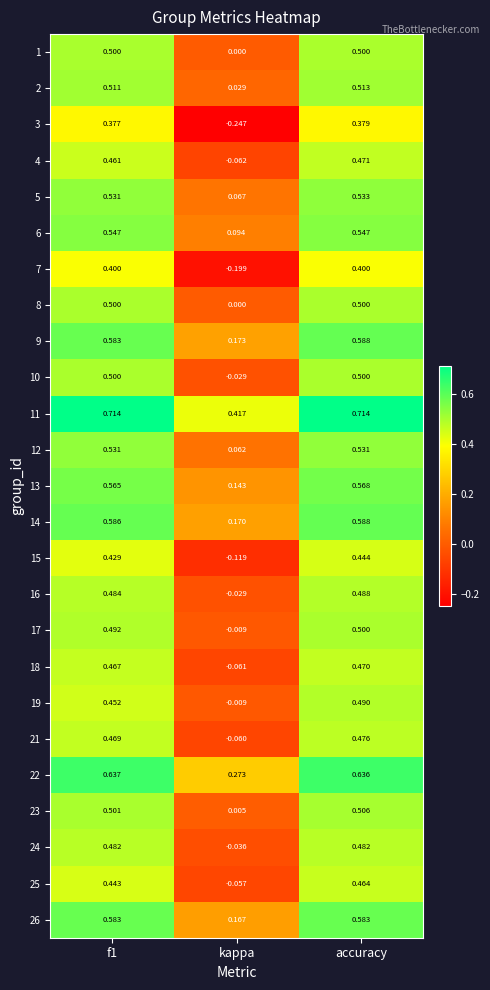

At how many categories does at least one series exceed 0?

3